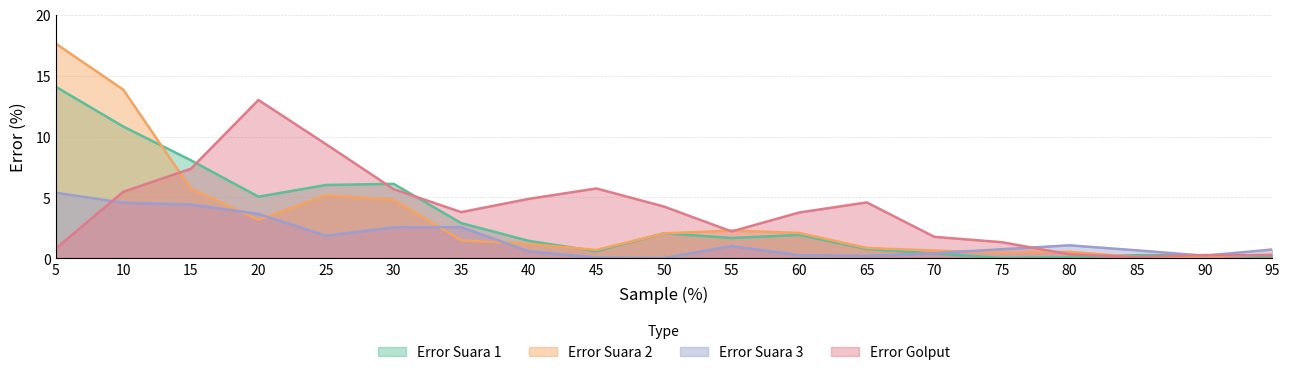

Reading left to right, list all the values displayed in this chart.

Error Suara 1: 5=14.1	10=10.8	15=8.1	20=5.1	25=6.0	30=6.1	35=2.9	40=1.4	45=0.6	50=2.1	55=1.7	60=1.9	65=0.8	70=0.4	75=0.0	80=0.1	85=0.3	90=0.3	95=0.1
Error Suara 2: 5=17.6	10=13.8	15=5.7	20=3.2	25=5.2	30=4.8	35=1.5	40=1.2	45=0.7	50=2.0	55=2.3	60=2.1	65=0.9	70=0.6	75=0.5	80=0.5	85=0.1	90=0.1	95=0.3
Error Suara 3: 5=5.4	10=4.6	15=4.4	20=3.6	25=1.9	30=2.6	35=2.6	40=0.6	45=0.1	50=0.0	55=1.0	60=0.3	65=0.2	70=0.4	75=0.8	80=1.1	85=0.7	90=0.2	95=0.7
Error Golput: 5=0.8	10=5.5	15=7.4	20=13.0	25=9.4	30=5.7	35=3.8	40=4.9	45=5.7	50=4.3	55=2.2	60=3.8	65=4.6	70=1.8	75=1.3	80=0.3	85=0.1	90=0.3	95=0.2